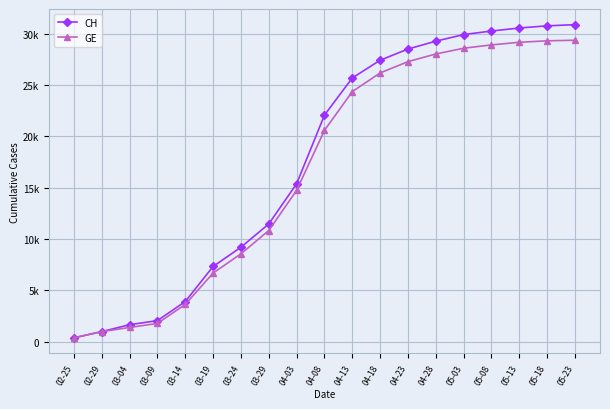

Which series has the largest total across all categories?

CH